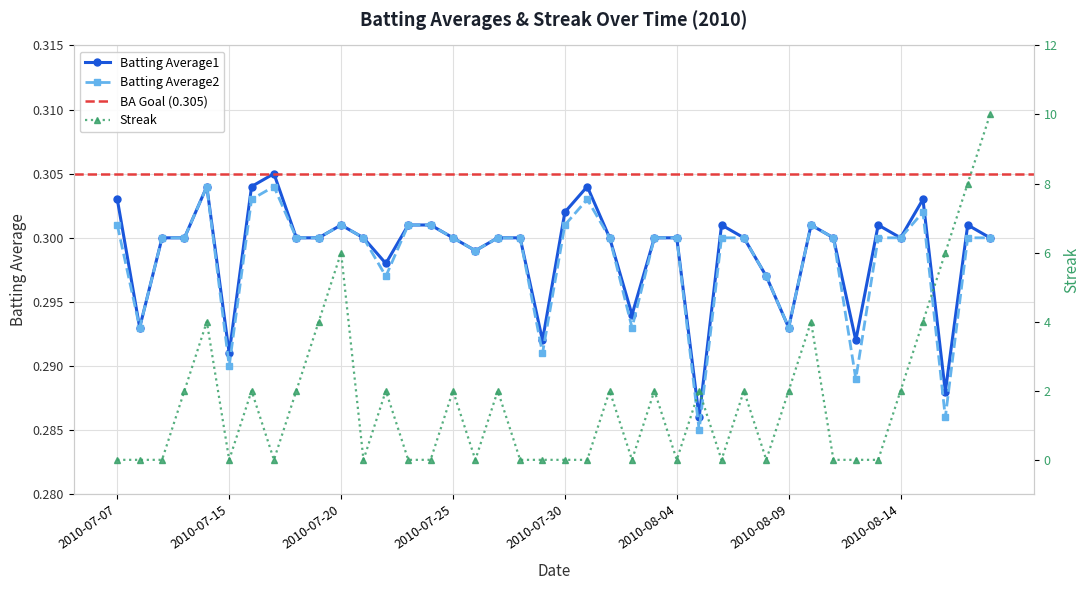

Between 2010-07-26 and 2010-08-18, which is larger?

2010-08-18